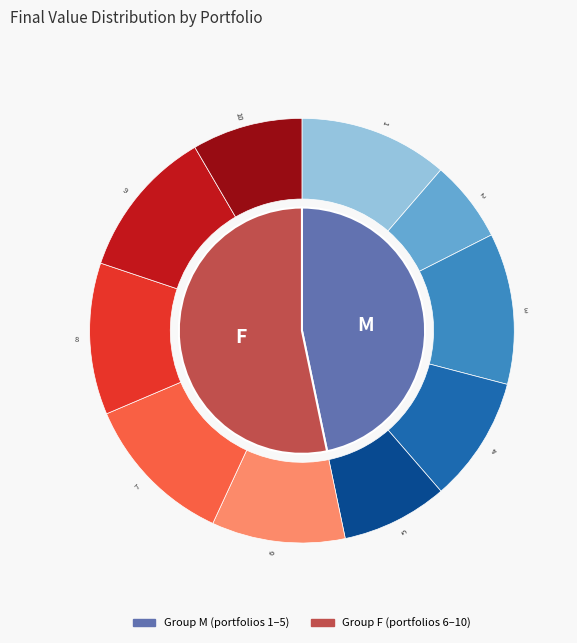

Which has a higher value, 10 or 8?

8